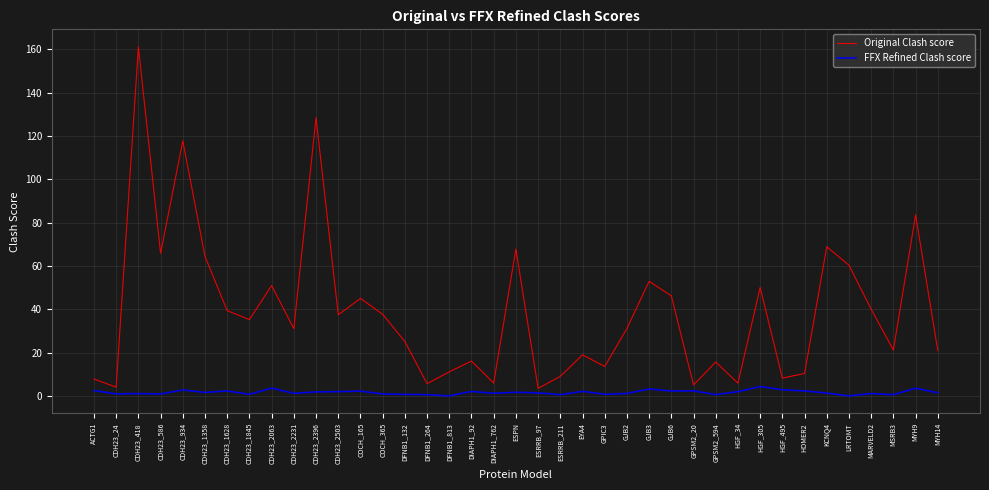

Which series has the largest total across all categories?

Original Clash score